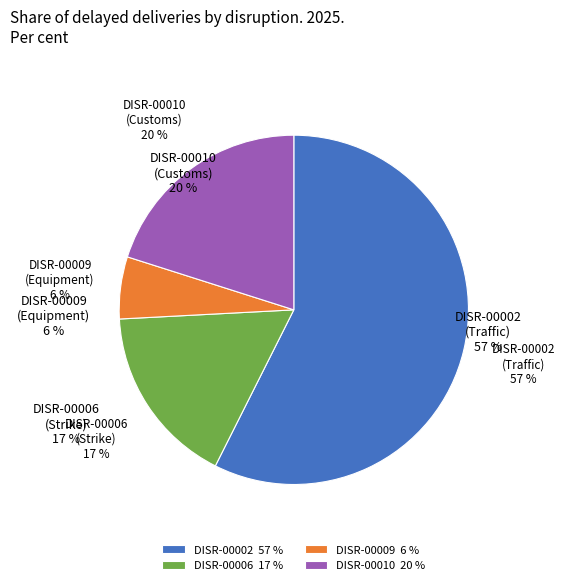

How many slices are in this pie chart?

4